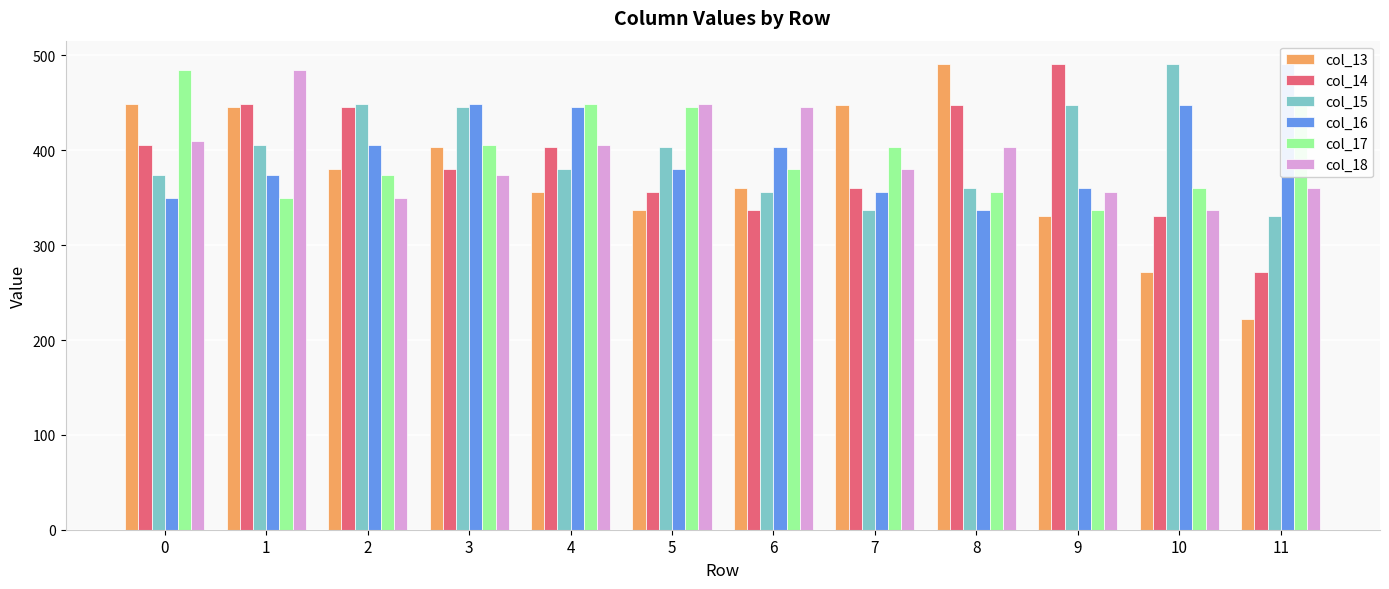

At which category is the sum across all series the highest?

1